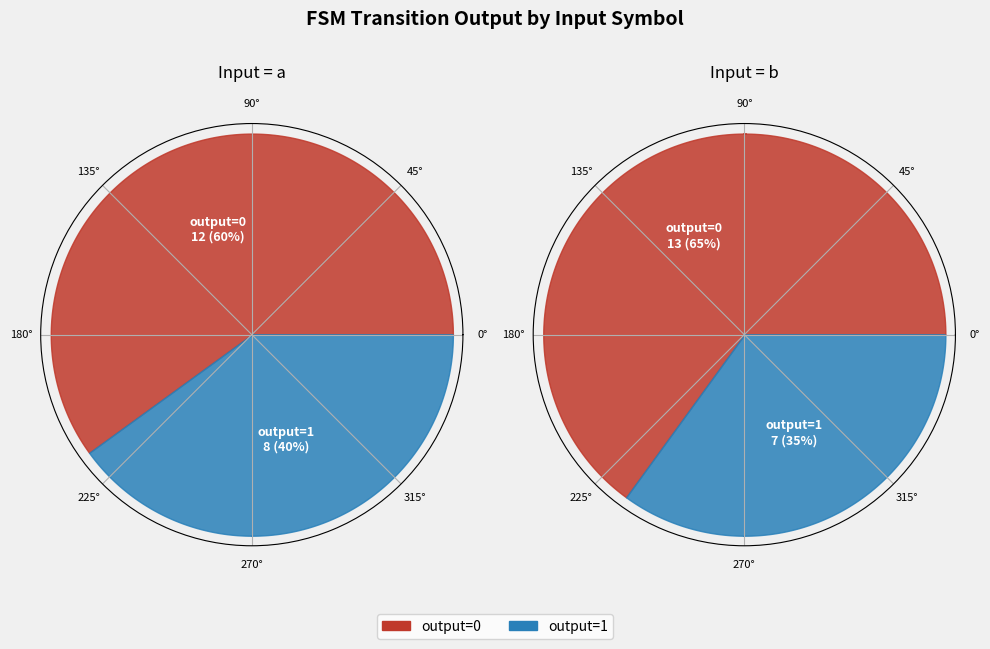

Is it true that 21 is 1% of the pie?

False